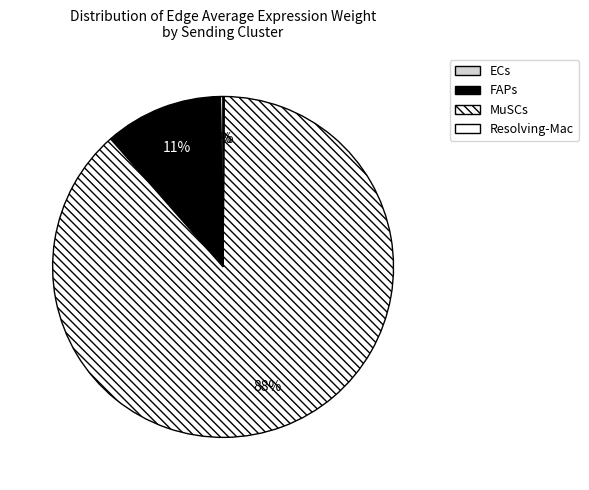

What is the largest slice in the pie chart?

MuSCs